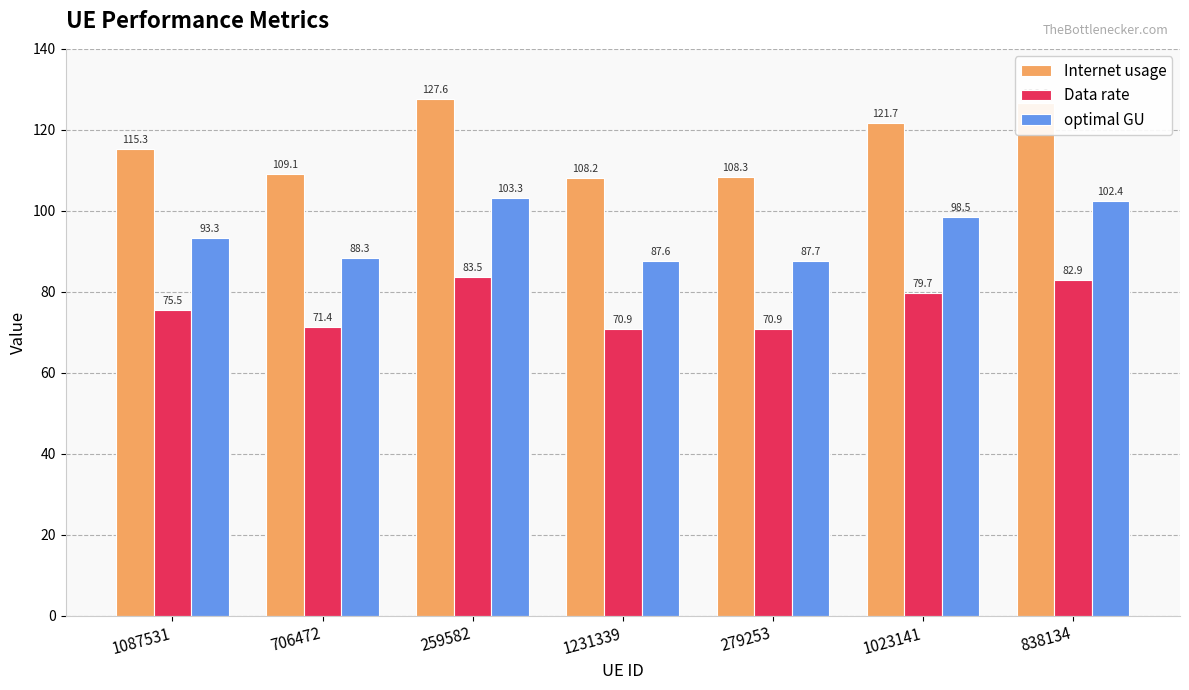

Rank the categories by optimal GU value from highest to lowest.

259582, 838134, 1023141, 1087531, 706472, 279253, 1231339